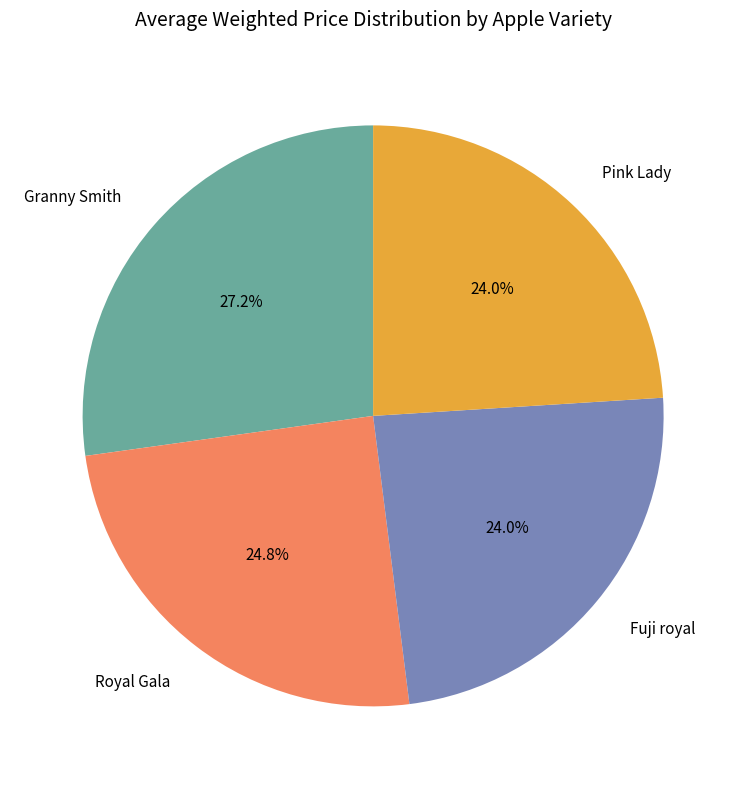

True or false: Royal Gala accounts for 25% of the total.

True